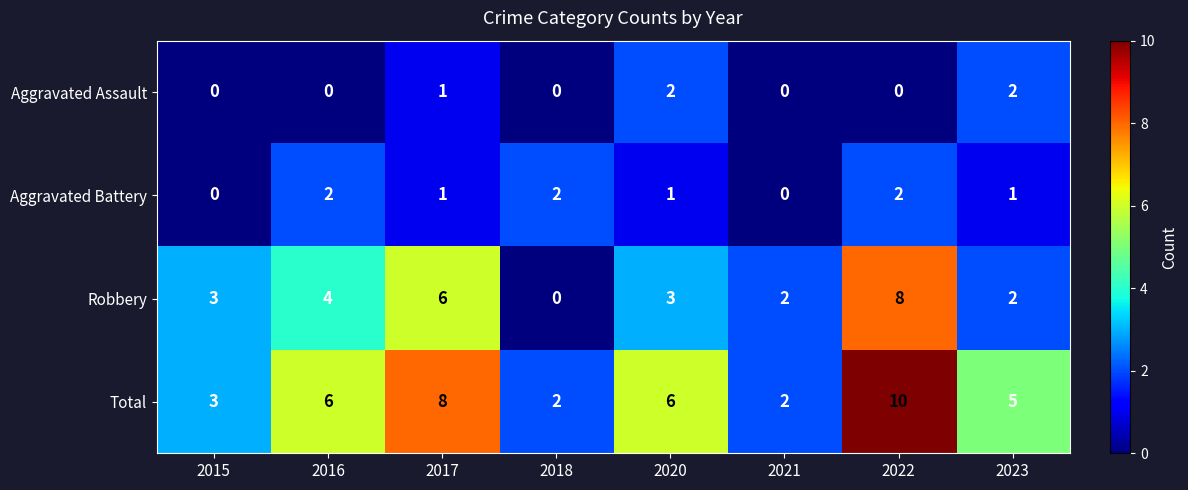

What is the sum of the Total values at 2022 and 2023?

15